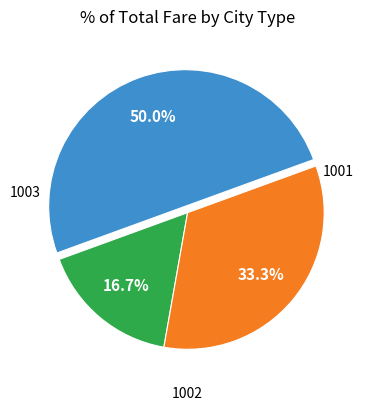

How many slices are in this pie chart?

3